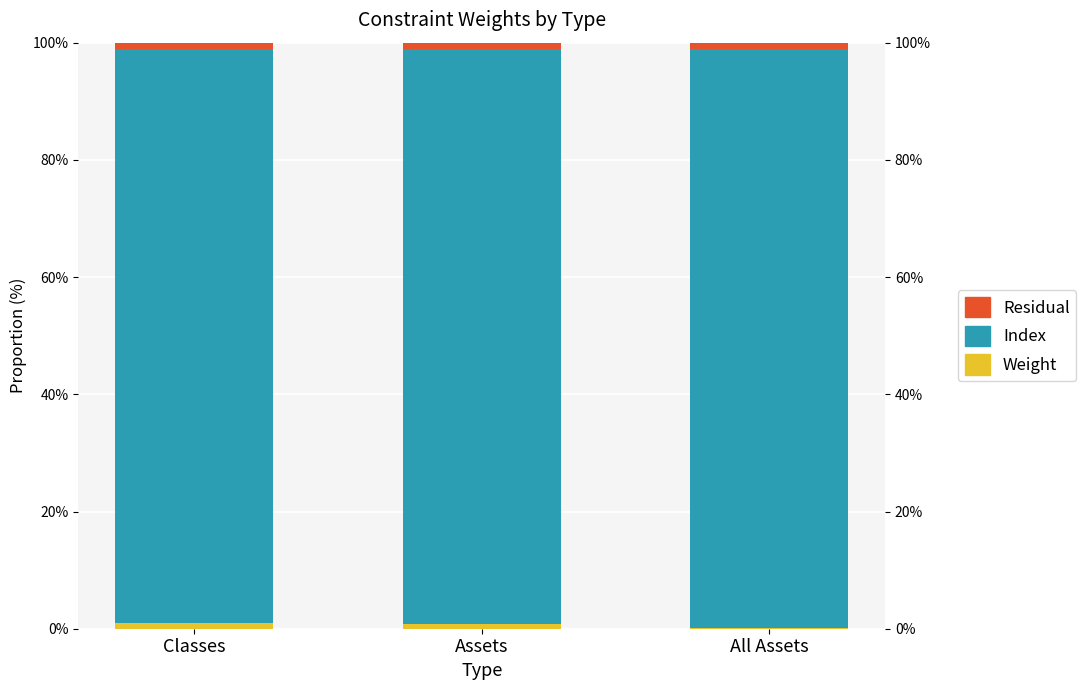

Which series has the largest range (max minus min)?

Weight